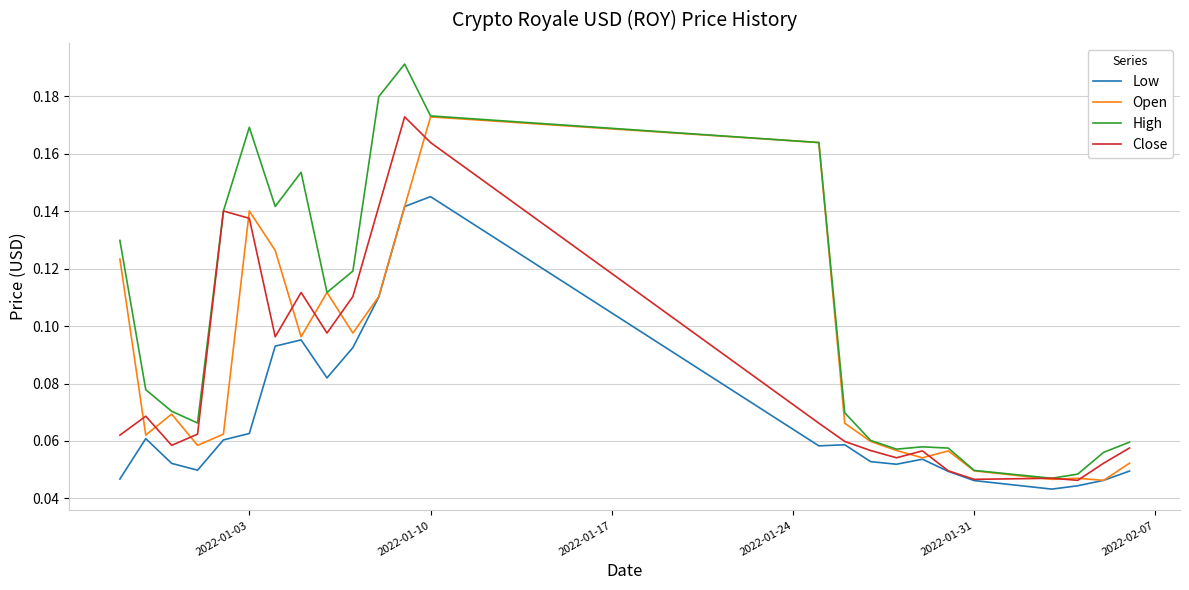

At how many categories does at least one series exceed 0?

24